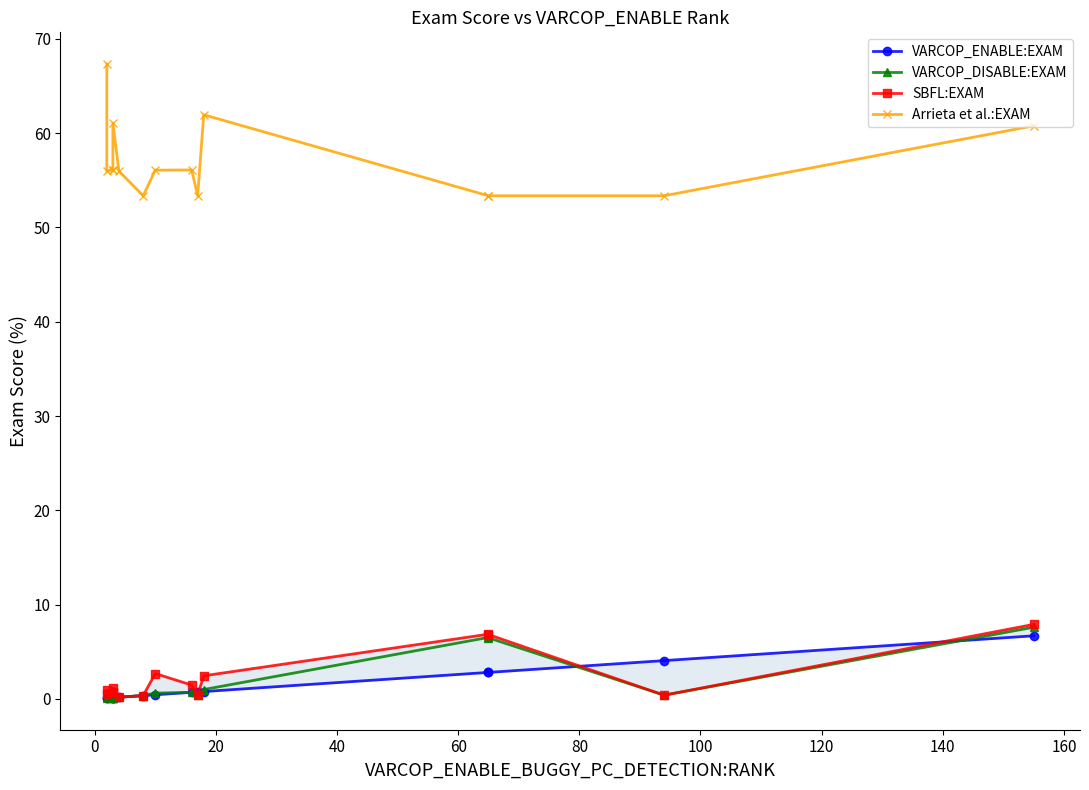

True or false: SBFL:EXAM and Arrieta et al.:EXAM intersect in this chart.

False